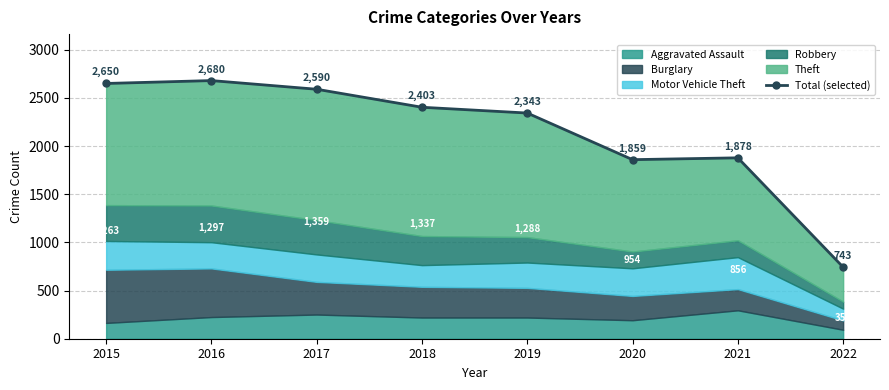

Which label corresponds to the largest value in the chart?

2016